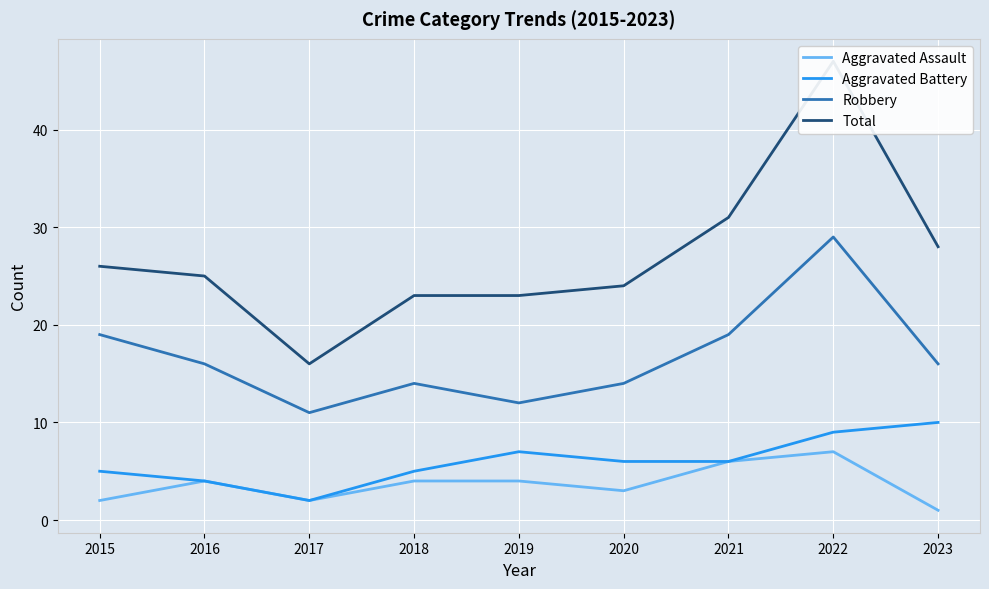

What is the sum of the Total values at 2021 and 2015?

57